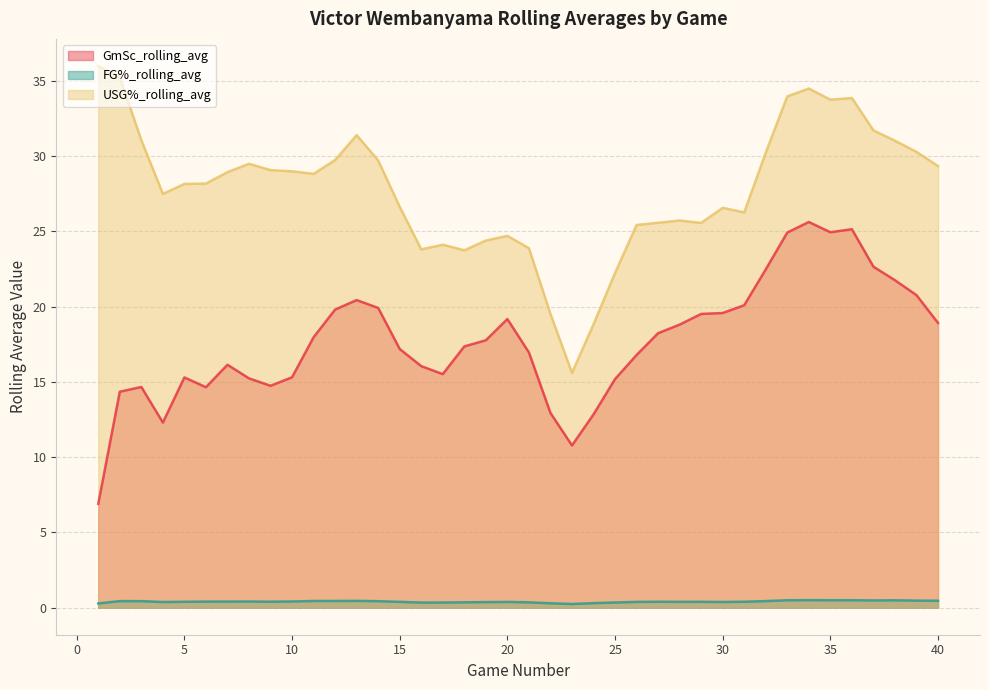

Where is FG%_rolling_avg nearest to the value 0?

23